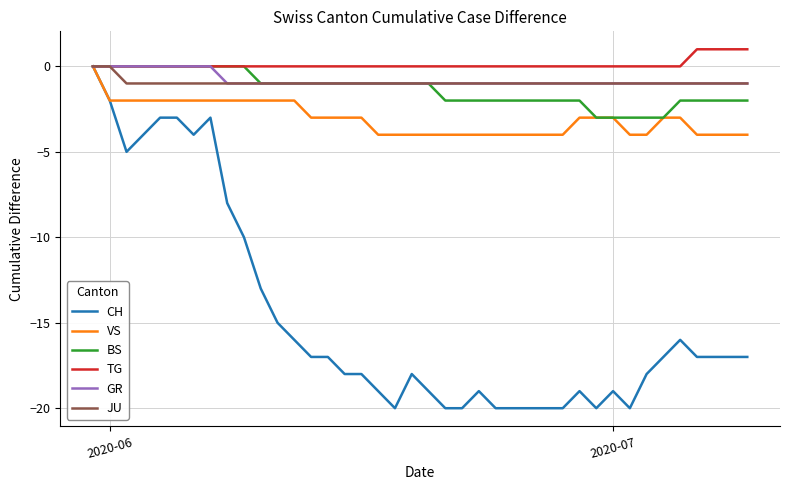

What is the minimum value for CH?

-20